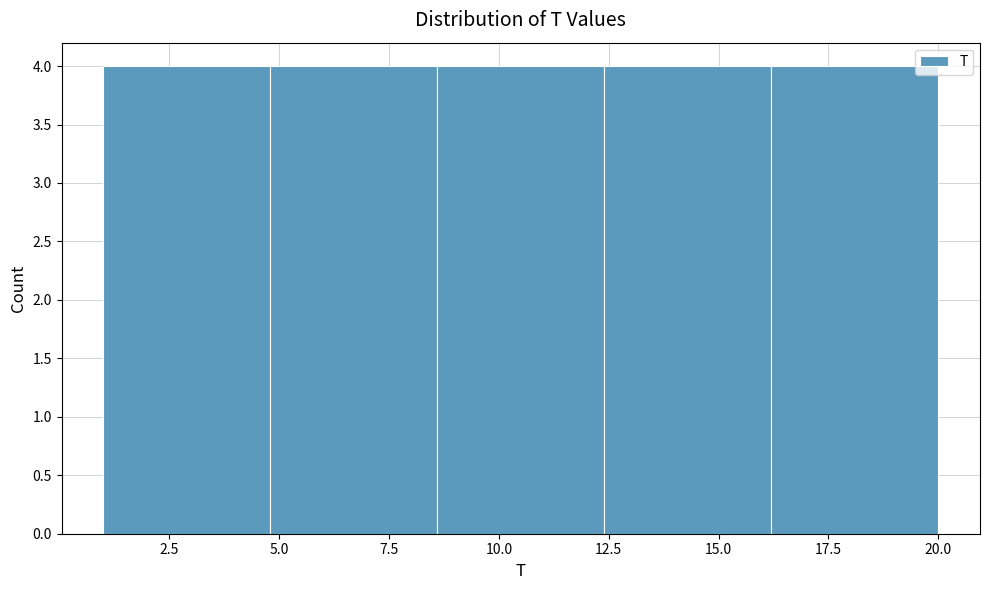

Reading left to right, list every bar in this chart as the range it spans on the x-axis followed by its height. Neither the bar edges nor the heights are printed on the chart, so give them approximately, as read against the axes.

1.0 to 4.8: 4
4.8 to 8.6: 4
8.6 to 12.4: 4
12.4 to 16.2: 4
16.2 to 20.0: 4